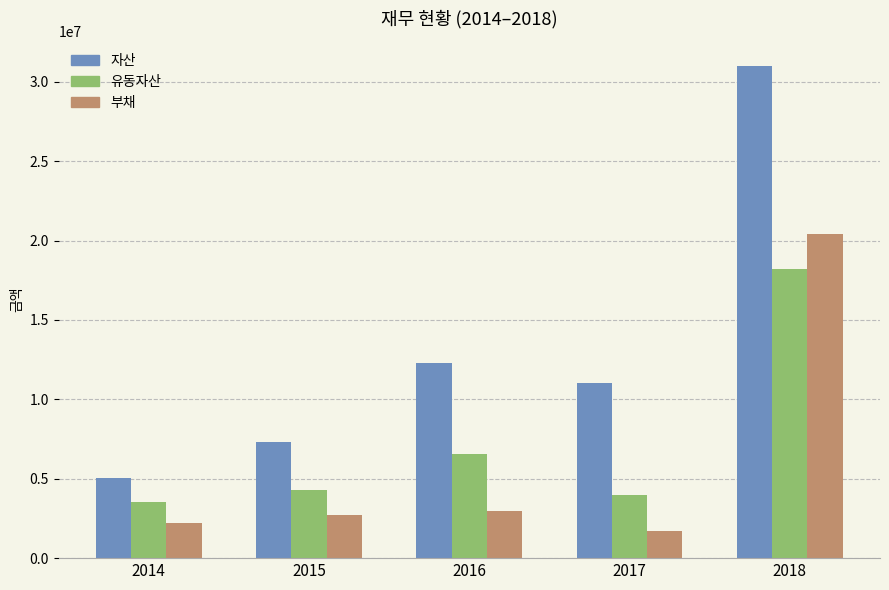

What is the spread (max minus min) of values at 2016?

9352973